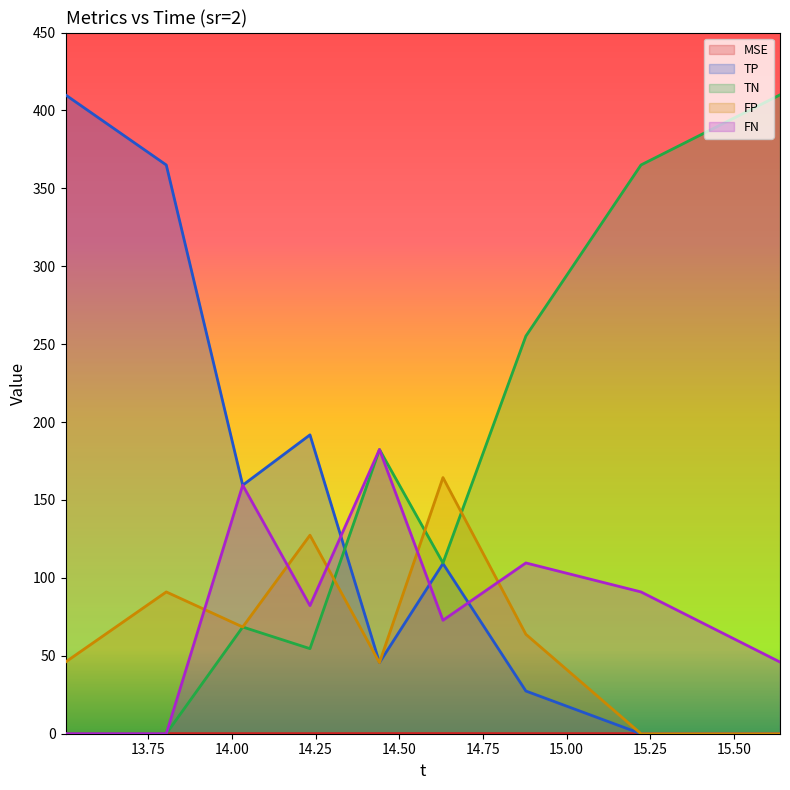

Rank the categories by FP value from lowest to highest.

15.222434323308498, 15.637958571596501, 14.440960814602402, 13.502753092236302, 14.8784780444677, 14.032251164870901, 13.803859817649501, 14.233252060704999, 14.6307274187917